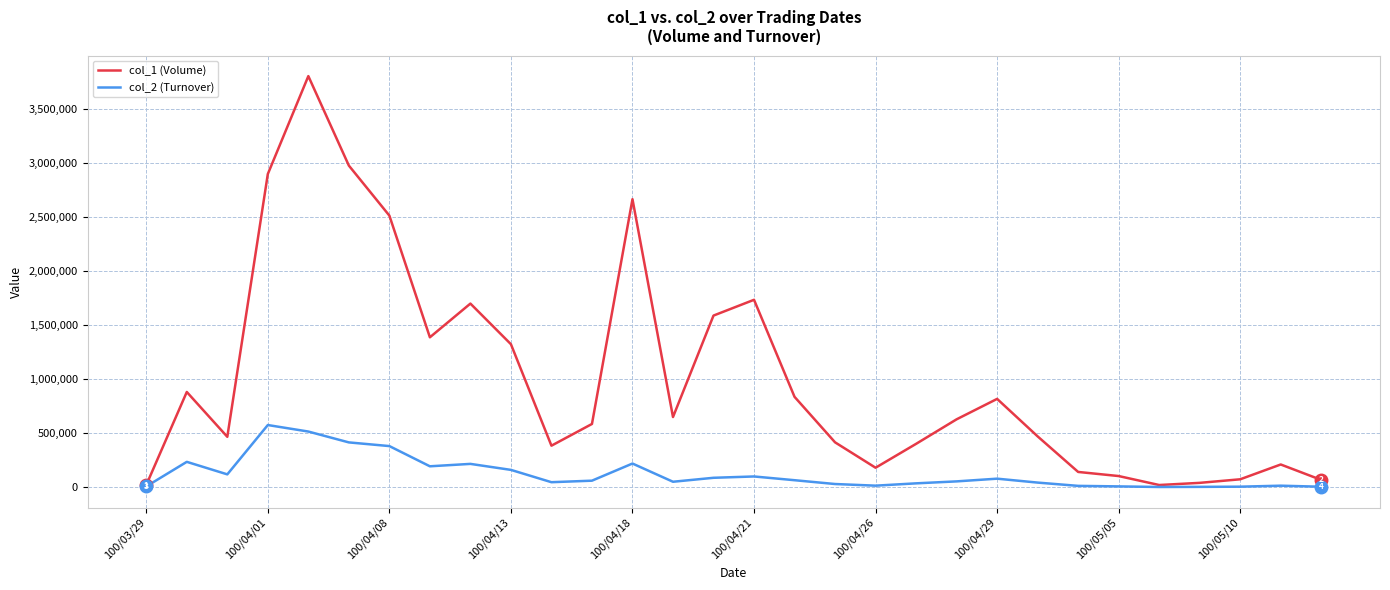

Which series has the widest spread of values?

col_1 (Volume)